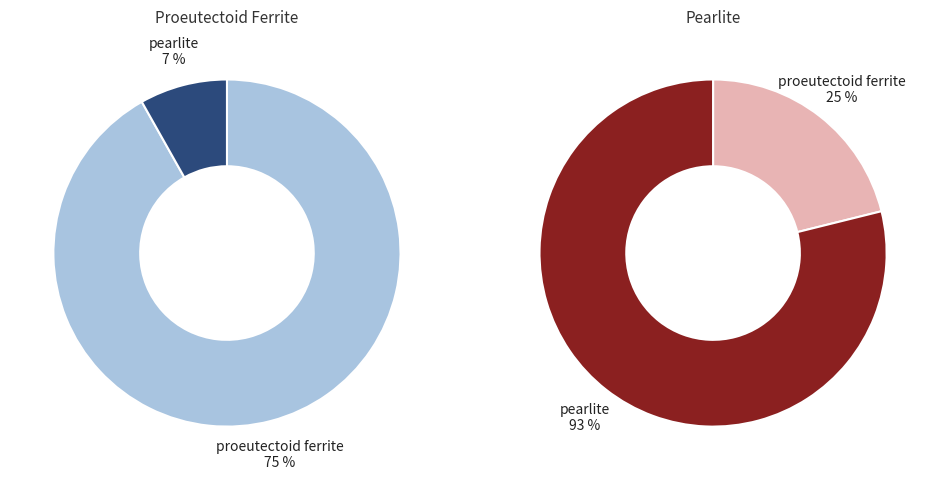

What portion of the pie excludes proeutectoid ferrite?

8.2%